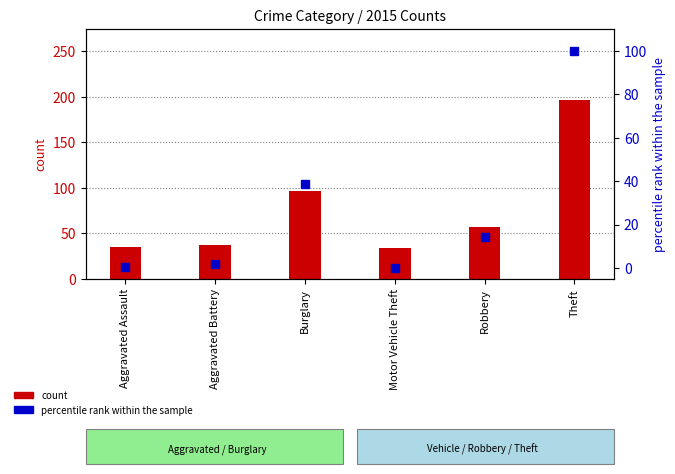

Rank the series by their maximum value, from highest to lowest.

count, percentile rank within the sample